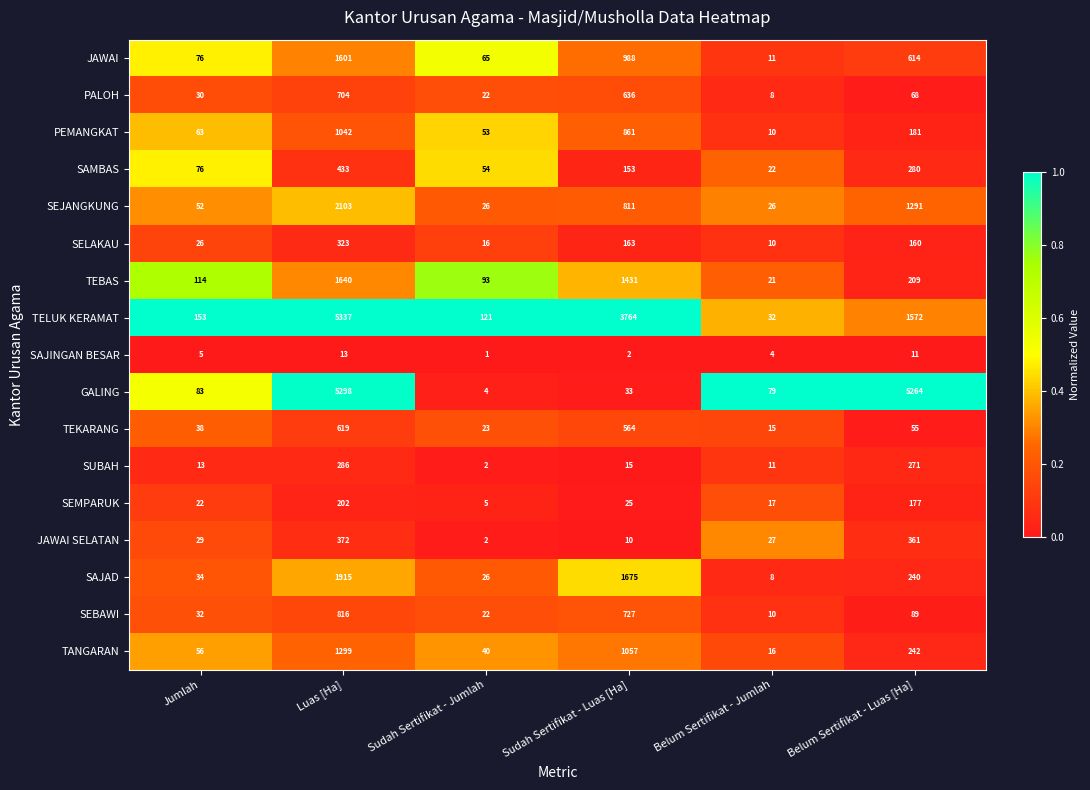

Where is TEKARANG nearest to the value 317?

Sudah Sertifikat - Luas [Ha]